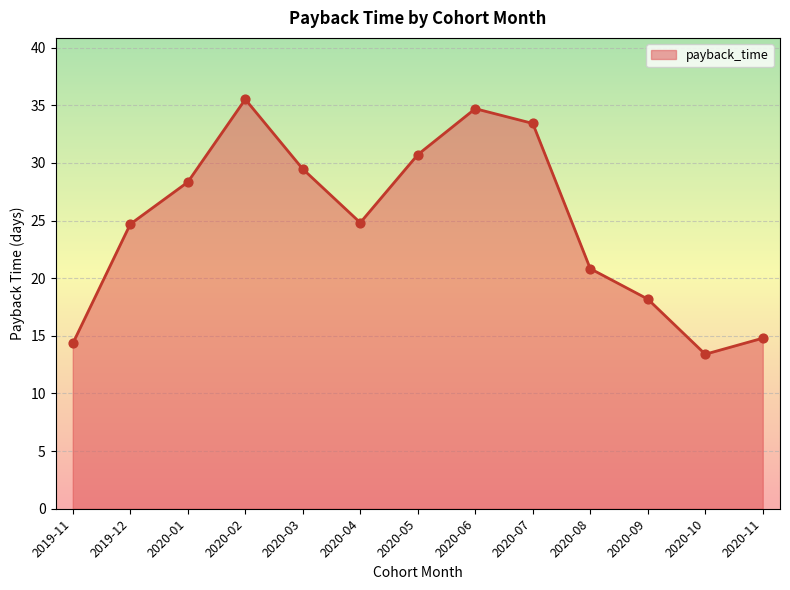

What is the change in value from 2020-06 to 2020-10?

-21.3